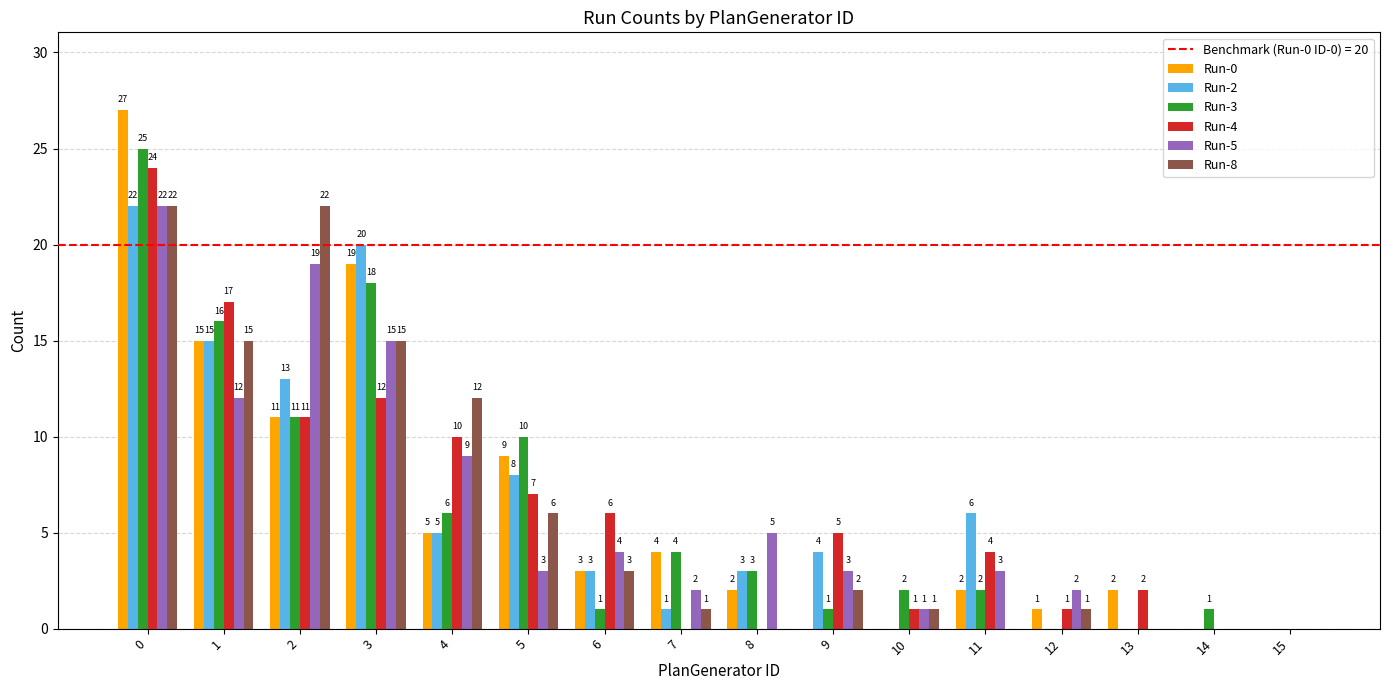

What is the approximate value of Run-3 at 2, to the nearest 10?

10